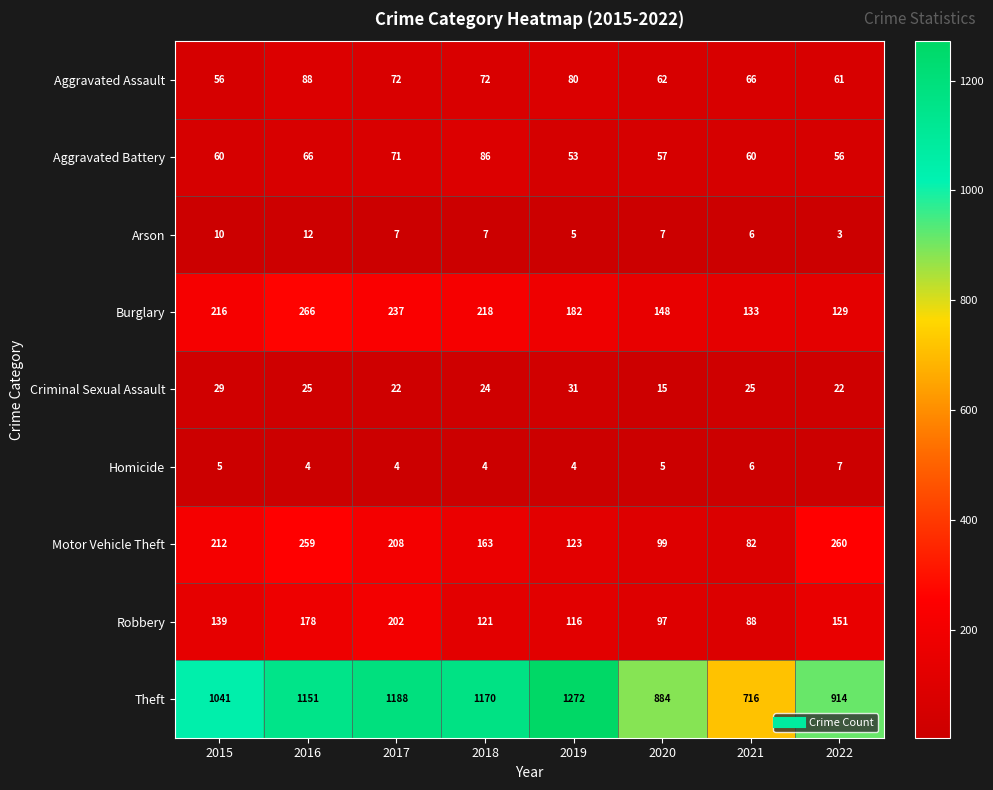

What is the total value across all series at 2019?

1866